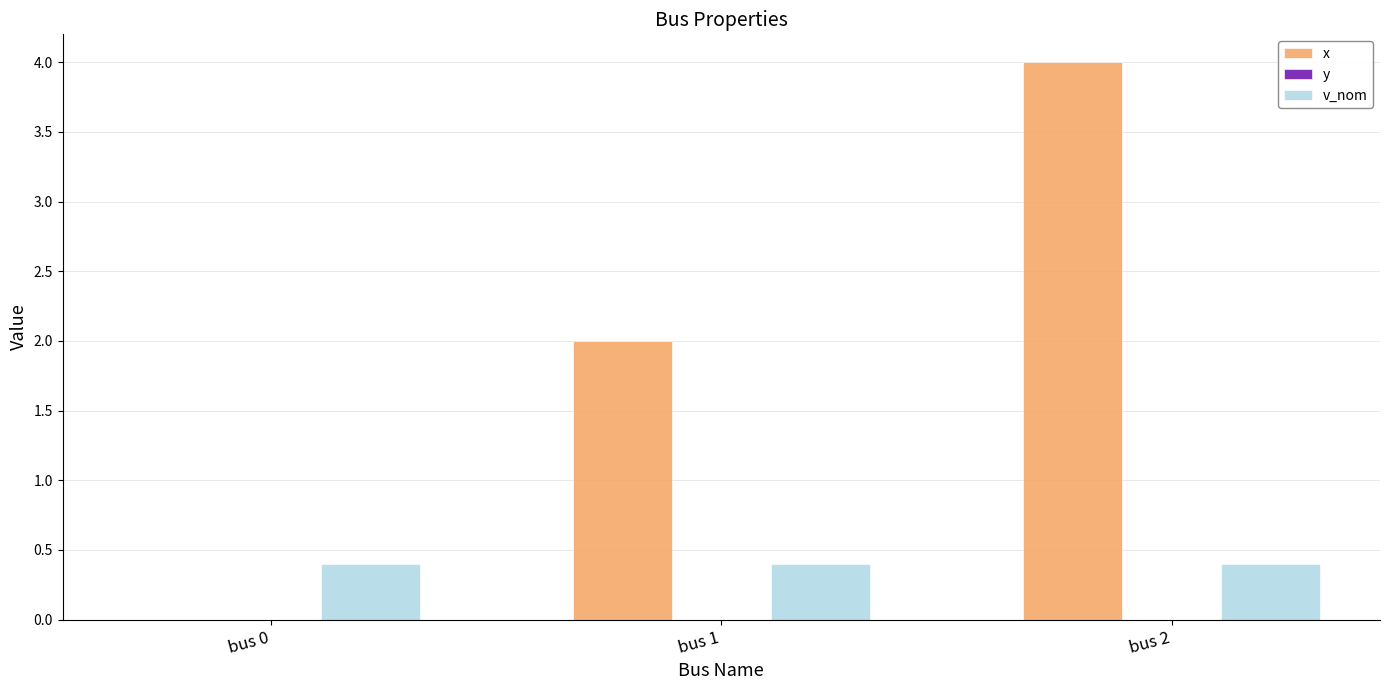

The value of x at bus 1 is 2.0. True or false?

True